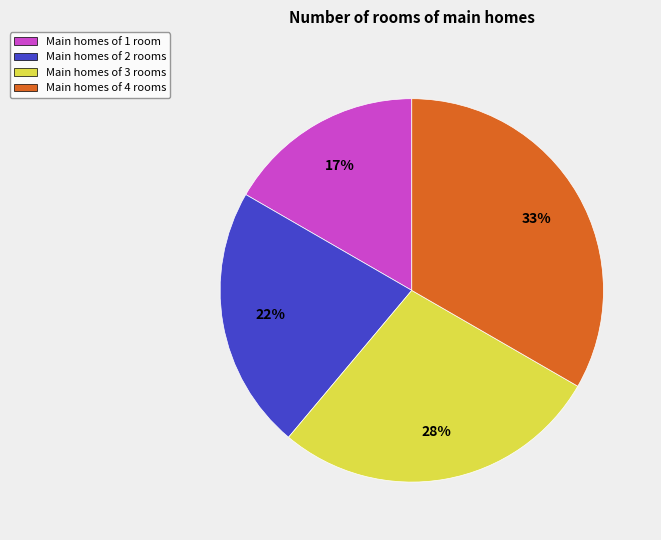

What percentage is the Main homes of 2 rooms slice, to the nearest percent?

22%